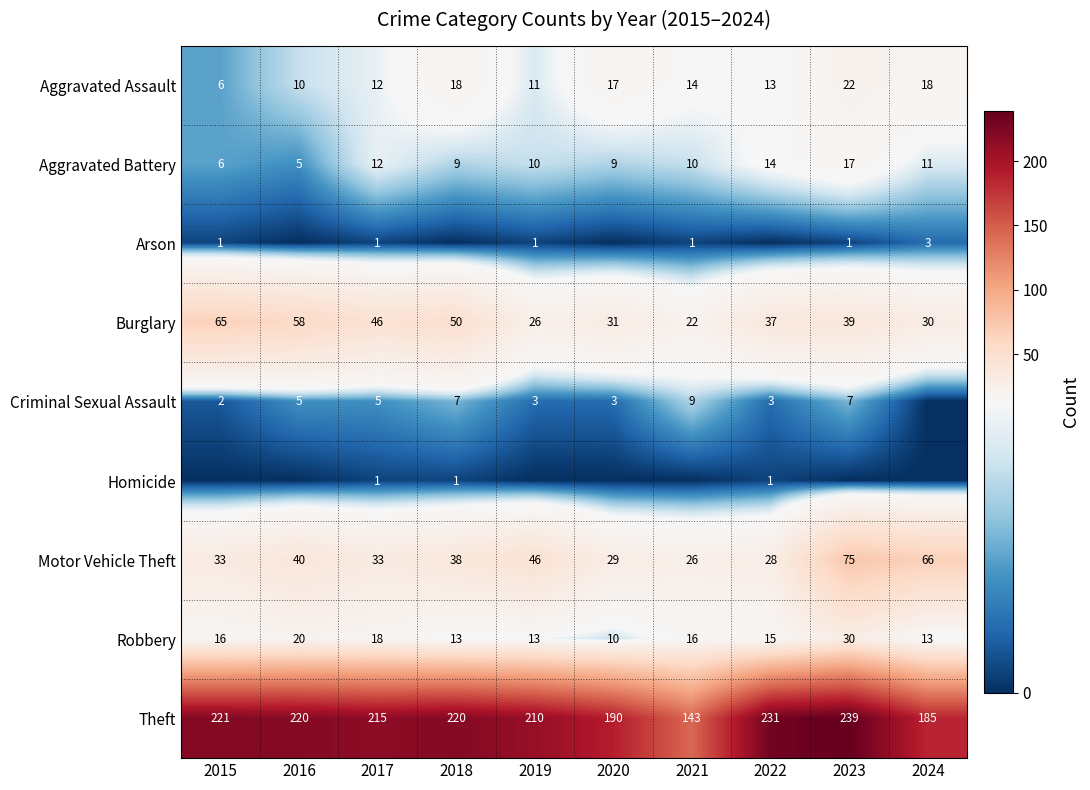

At which category is the sum across all series the highest?

2023